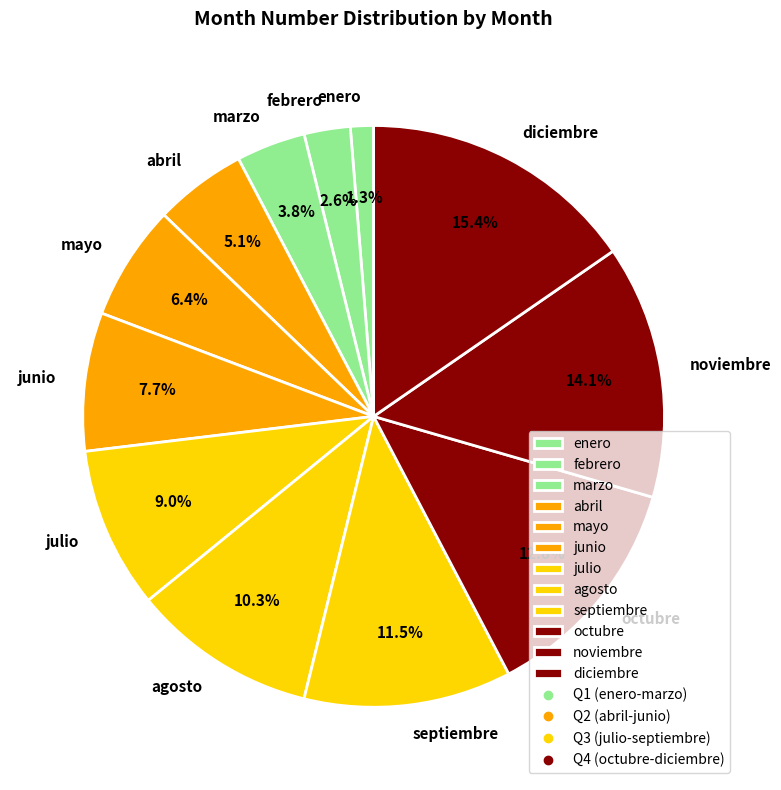

Count the number of slices in the pie.

12